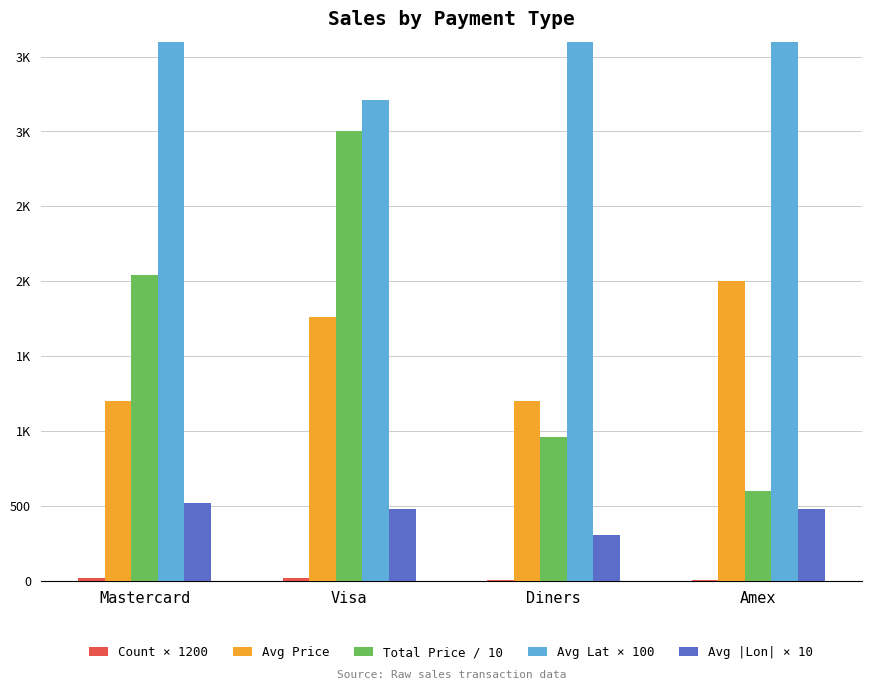

Where does the Avg Price series first go above 1764?

Visa